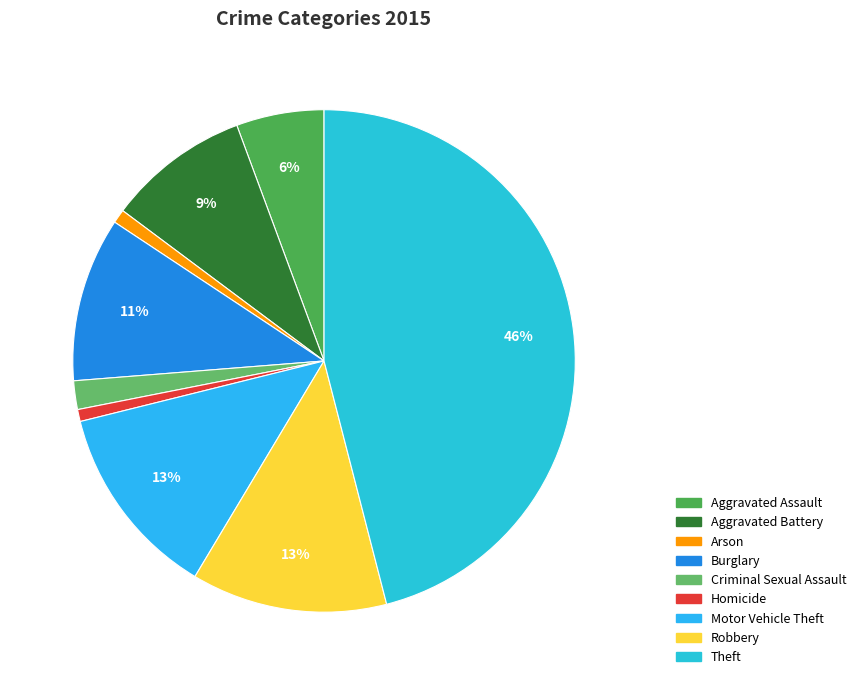

Does Aggravated Battery represent more than half of the total?

No